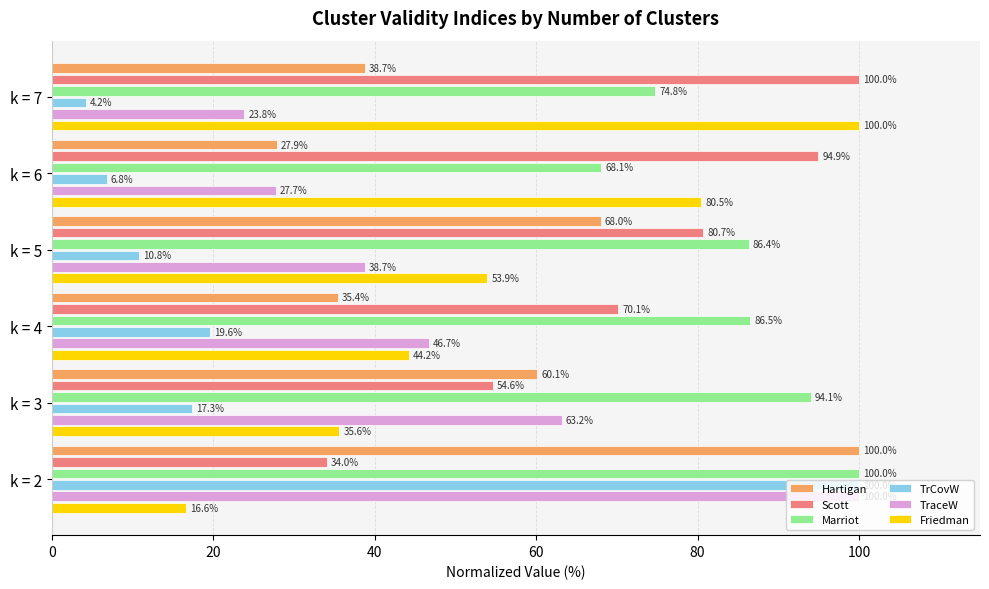

Which label corresponds to the smallest value in the chart?

k = 7